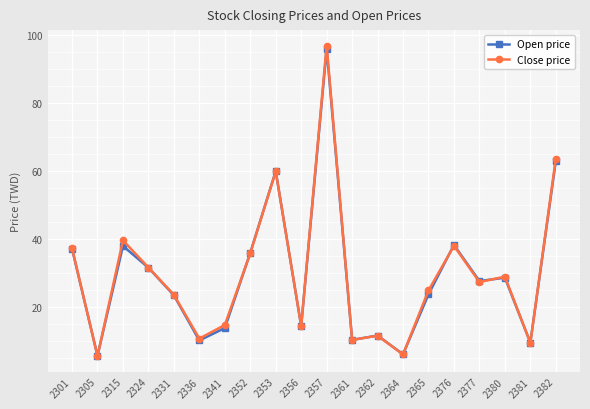

Which series has the largest range (max minus min)?

Close price